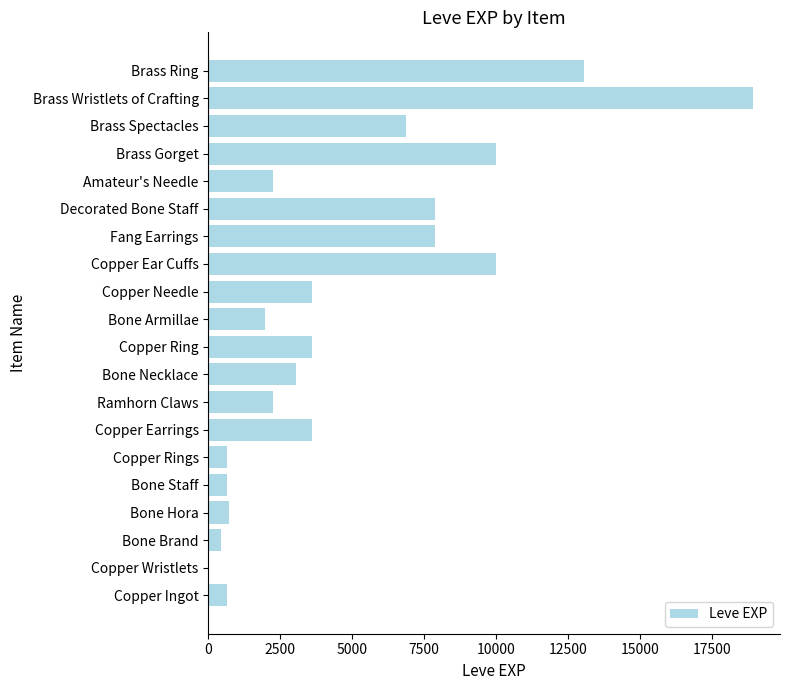

What is the sum of all values?

97911